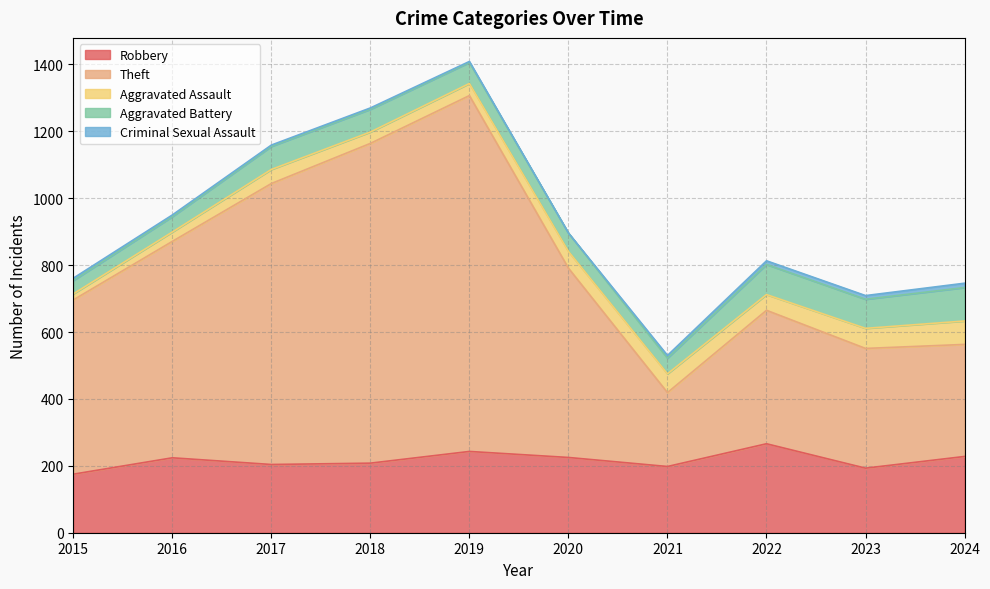

Is it true that Criminal Sexual Assault equals 4 at 2017?

True